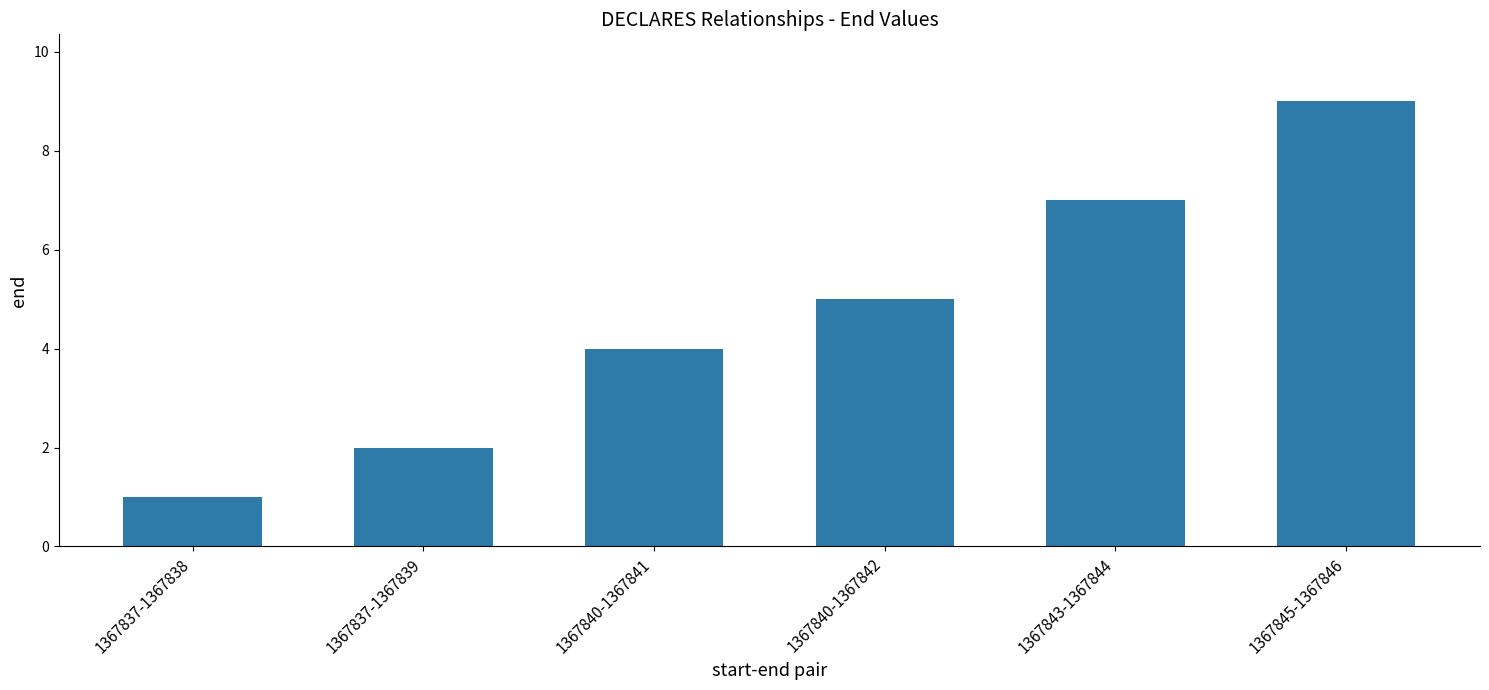

What position from the left is 1367843-1367844?

5